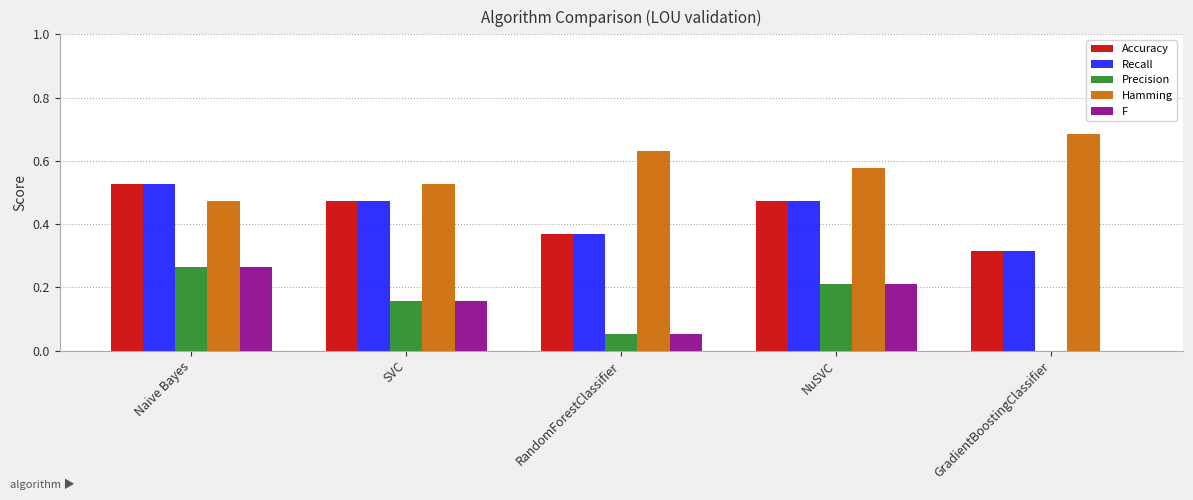

What is the total value across all series at Naive Bayes?

2.1